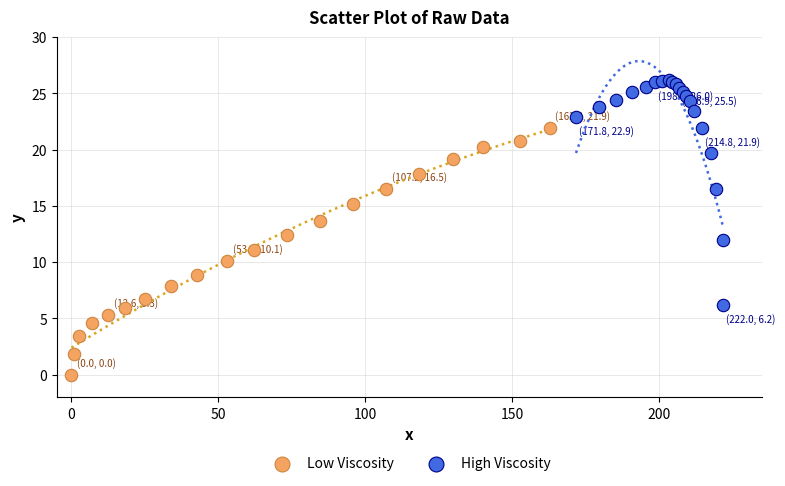

Which series contains the highest Y value?

High Viscosity